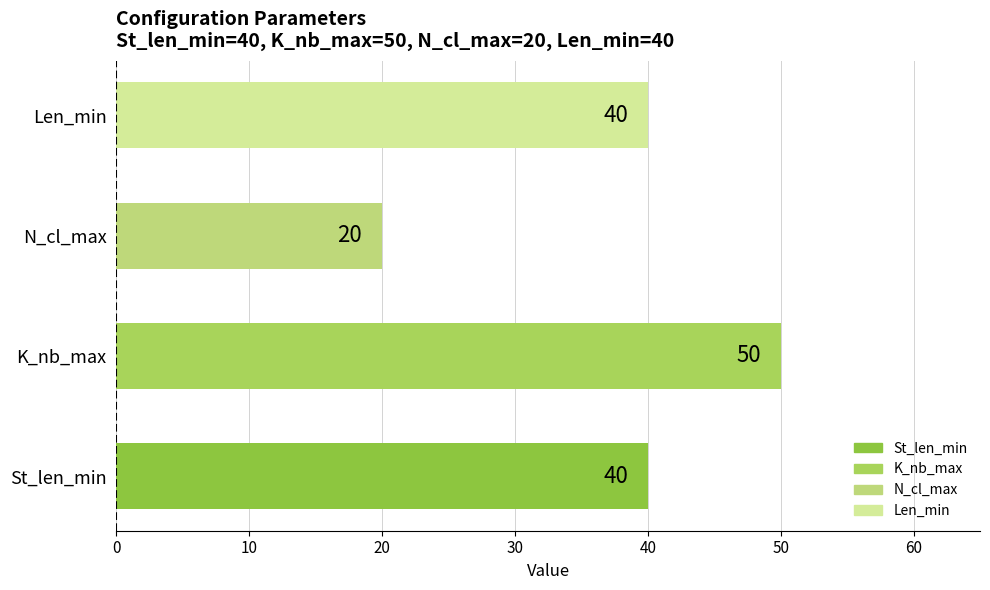

Which label corresponds to the smallest value in the chart?

N_cl_max